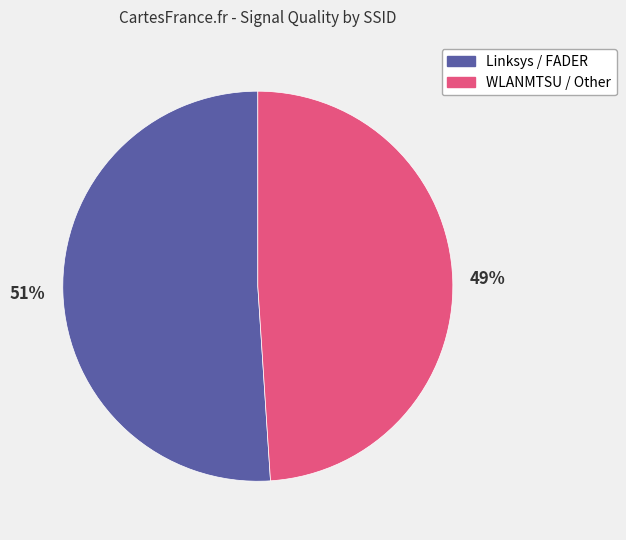

To the nearest percent, what is the difference between the largest and smallest slice percentages?

2%